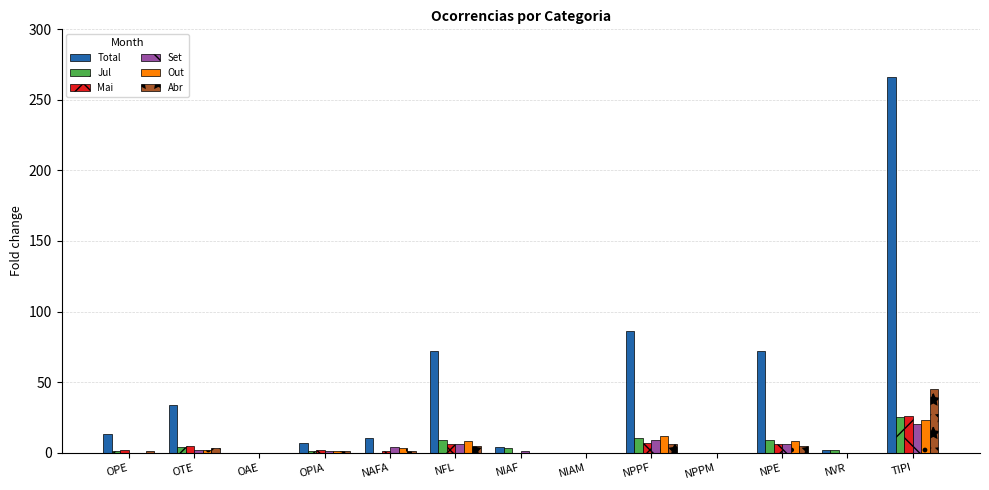

Where is Total nearest to the value 133?

NPPF